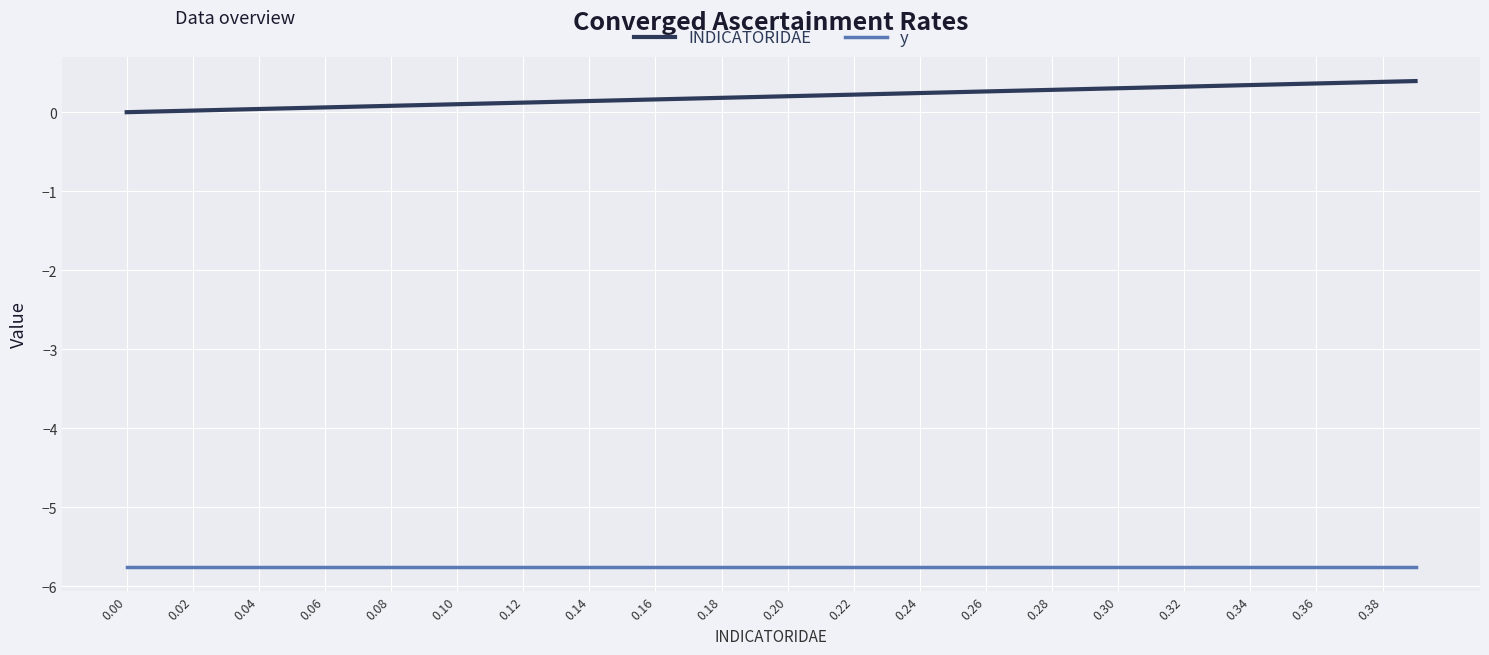

Count the number of categories in the chart.

40